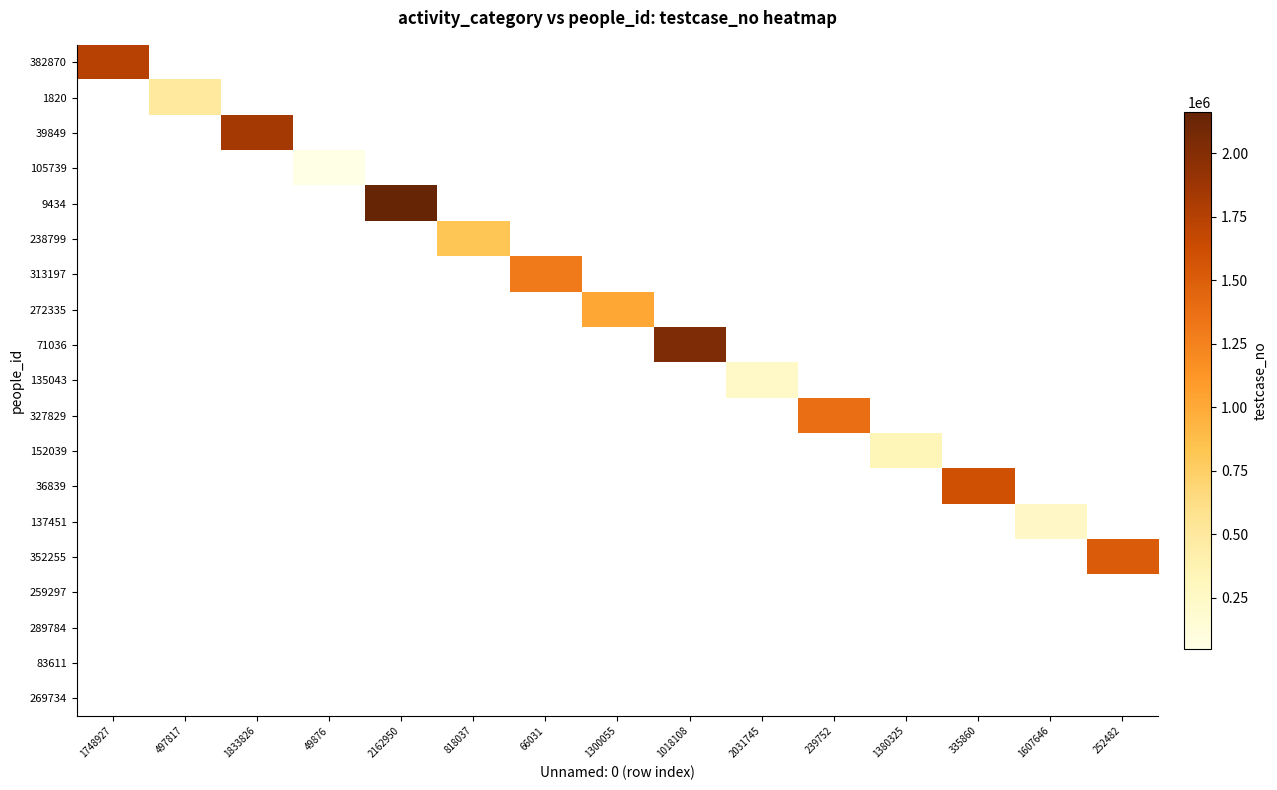

Reading left to right, list all the values displayed in this chart.

382870: 1748927=1748928	497817=0	1833826=0	49876=0	2162950=0	818037=0	66031=0	1300055=0	1018108=0	2031745=0	239752=0	1380325=0	335860=0	1607646=0	252482=0
1820: 1748927=0	497817=497818	1833826=0	49876=0	2162950=0	818037=0	66031=0	1300055=0	1018108=0	2031745=0	239752=0	1380325=0	335860=0	1607646=0	252482=0
39849: 1748927=0	497817=0	1833826=1833827	49876=0	2162950=0	818037=0	66031=0	1300055=0	1018108=0	2031745=0	239752=0	1380325=0	335860=0	1607646=0	252482=0
105739: 1748927=0	497817=0	1833826=0	49876=49877	2162950=0	818037=0	66031=0	1300055=0	1018108=0	2031745=0	239752=0	1380325=0	335860=0	1607646=0	252482=0
9434: 1748927=0	497817=0	1833826=0	49876=0	2162950=2162951	818037=0	66031=0	1300055=0	1018108=0	2031745=0	239752=0	1380325=0	335860=0	1607646=0	252482=0
238799: 1748927=0	497817=0	1833826=0	49876=0	2162950=0	818037=818038	66031=0	1300055=0	1018108=0	2031745=0	239752=0	1380325=0	335860=0	1607646=0	252482=0
313197: 1748927=0	497817=0	1833826=0	49876=0	2162950=0	818037=0	66031=1300056	1300055=0	1018108=0	2031745=0	239752=0	1380325=0	335860=0	1607646=0	252482=0
272335: 1748927=0	497817=0	1833826=0	49876=0	2162950=0	818037=0	66031=0	1300055=1018109	1018108=0	2031745=0	239752=0	1380325=0	335860=0	1607646=0	252482=0
71036: 1748927=0	497817=0	1833826=0	49876=0	2162950=0	818037=0	66031=0	1300055=0	1018108=2031746	2031745=0	239752=0	1380325=0	335860=0	1607646=0	252482=0
135043: 1748927=0	497817=0	1833826=0	49876=0	2162950=0	818037=0	66031=0	1300055=0	1018108=0	2031745=239753	239752=0	1380325=0	335860=0	1607646=0	252482=0
327829: 1748927=0	497817=0	1833826=0	49876=0	2162950=0	818037=0	66031=0	1300055=0	1018108=0	2031745=0	239752=1380326	1380325=0	335860=0	1607646=0	252482=0
152039: 1748927=0	497817=0	1833826=0	49876=0	2162950=0	818037=0	66031=0	1300055=0	1018108=0	2031745=0	239752=0	1380325=335861	335860=0	1607646=0	252482=0
36839: 1748927=0	497817=0	1833826=0	49876=0	2162950=0	818037=0	66031=0	1300055=0	1018108=0	2031745=0	239752=0	1380325=0	335860=1607647	1607646=0	252482=0
137451: 1748927=0	497817=0	1833826=0	49876=0	2162950=0	818037=0	66031=0	1300055=0	1018108=0	2031745=0	239752=0	1380325=0	335860=0	1607646=252483	252482=0
352255: 1748927=0	497817=0	1833826=0	49876=0	2162950=0	818037=0	66031=0	1300055=0	1018108=0	2031745=0	239752=0	1380325=0	335860=0	1607646=0	252482=1514980
259297: 1748927=0	497817=0	1833826=0	49876=0	2162950=0	818037=0	66031=0	1300055=0	1018108=0	2031745=0	239752=0	1380325=0	335860=0	1607646=0	252482=0
289784: 1748927=0	497817=0	1833826=0	49876=0	2162950=0	818037=0	66031=0	1300055=0	1018108=0	2031745=0	239752=0	1380325=0	335860=0	1607646=0	252482=0
83611: 1748927=0	497817=0	1833826=0	49876=0	2162950=0	818037=0	66031=0	1300055=0	1018108=0	2031745=0	239752=0	1380325=0	335860=0	1607646=0	252482=0
269734: 1748927=0	497817=0	1833826=0	49876=0	2162950=0	818037=0	66031=0	1300055=0	1018108=0	2031745=0	239752=0	1380325=0	335860=0	1607646=0	252482=0